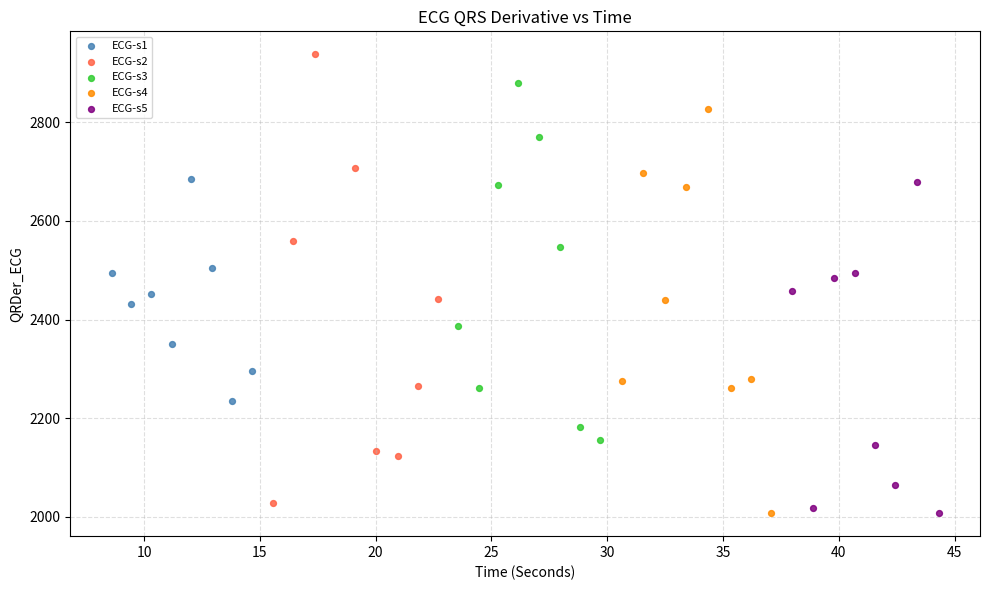

Which series has the largest Y range (max minus min)?

ECG-s2